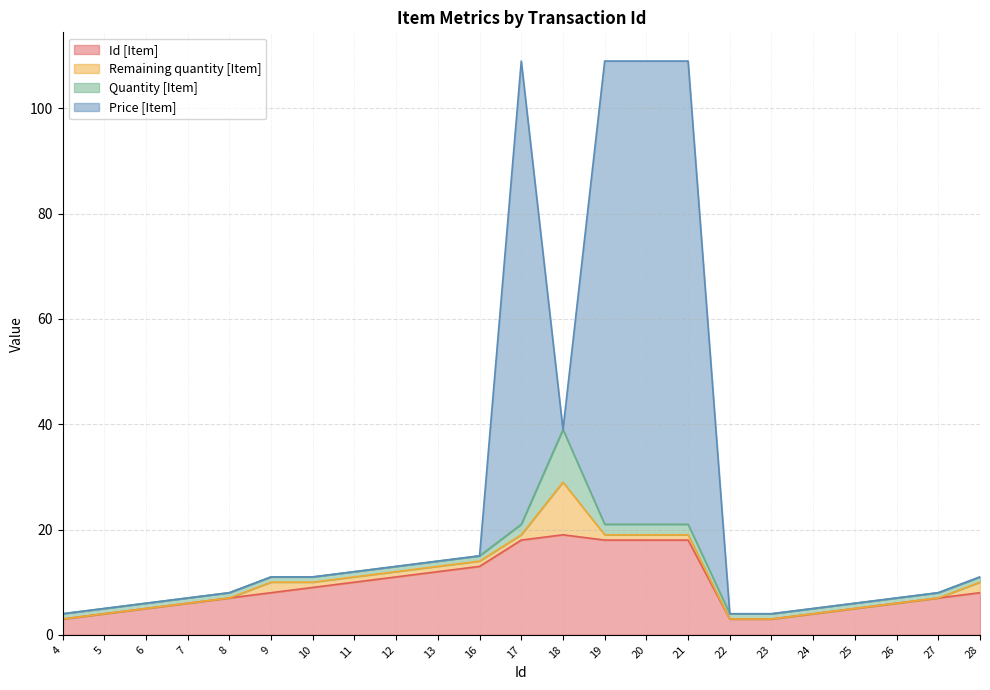

Which category has the highest value in the Id [Item] series?

18